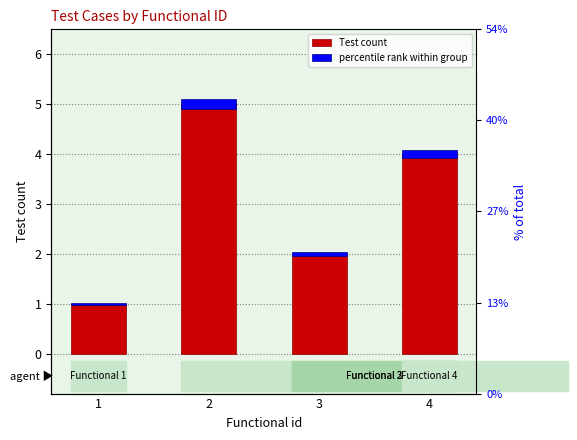

At which label is percentile rank within group closest to 0?

1